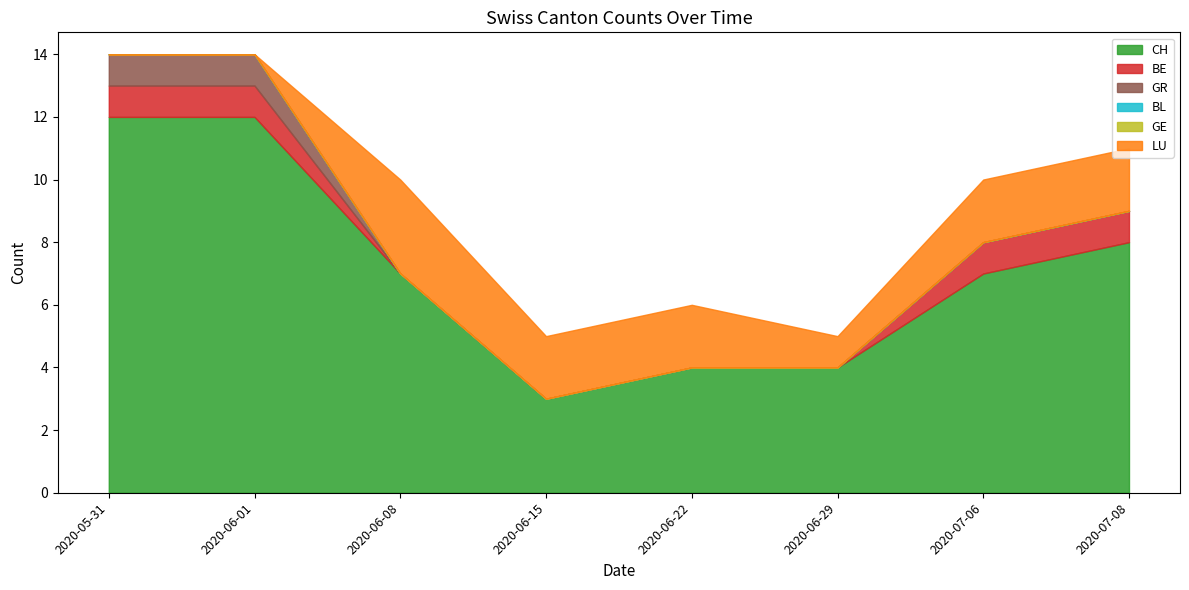

Is it true that LU equals 2 at 2020-06-15?

True